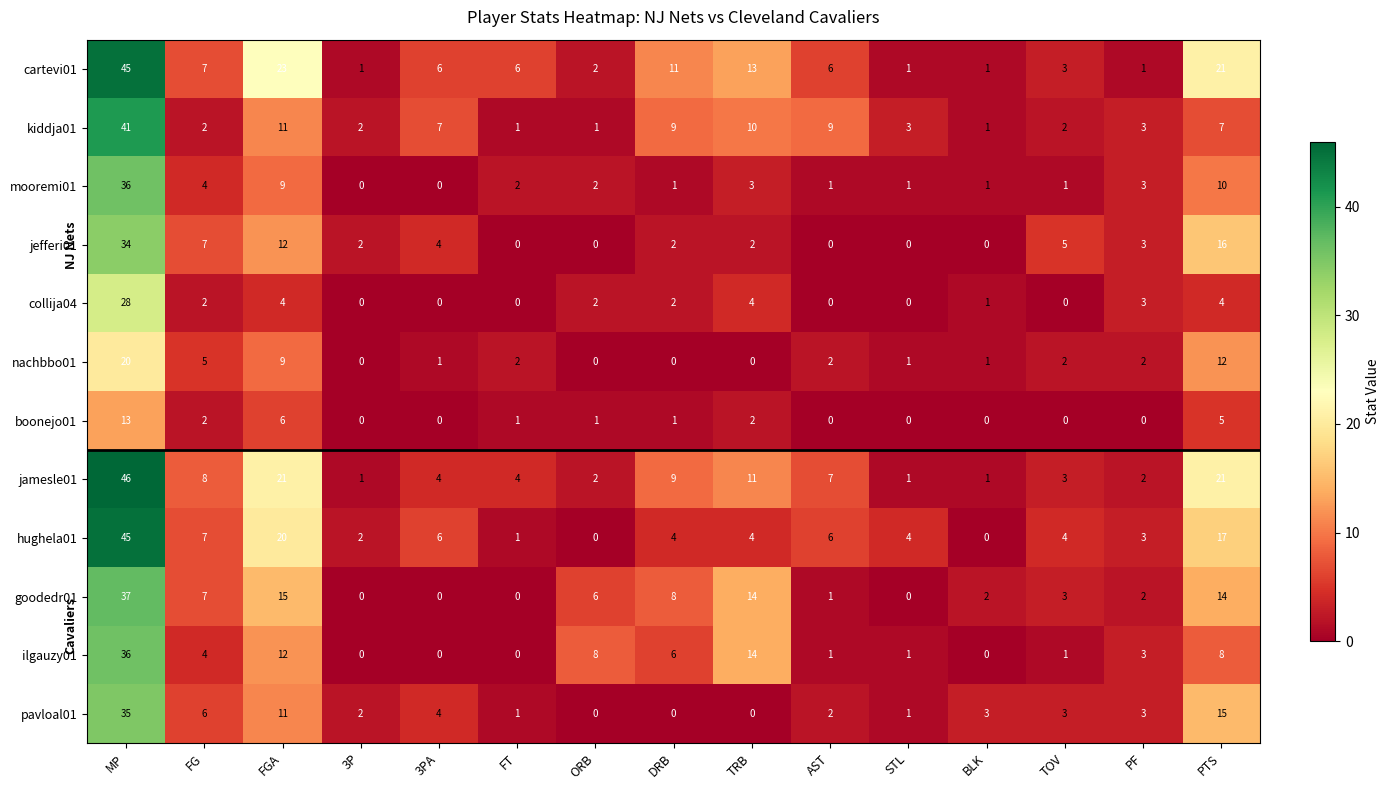

How many series are shown in this chart?

12